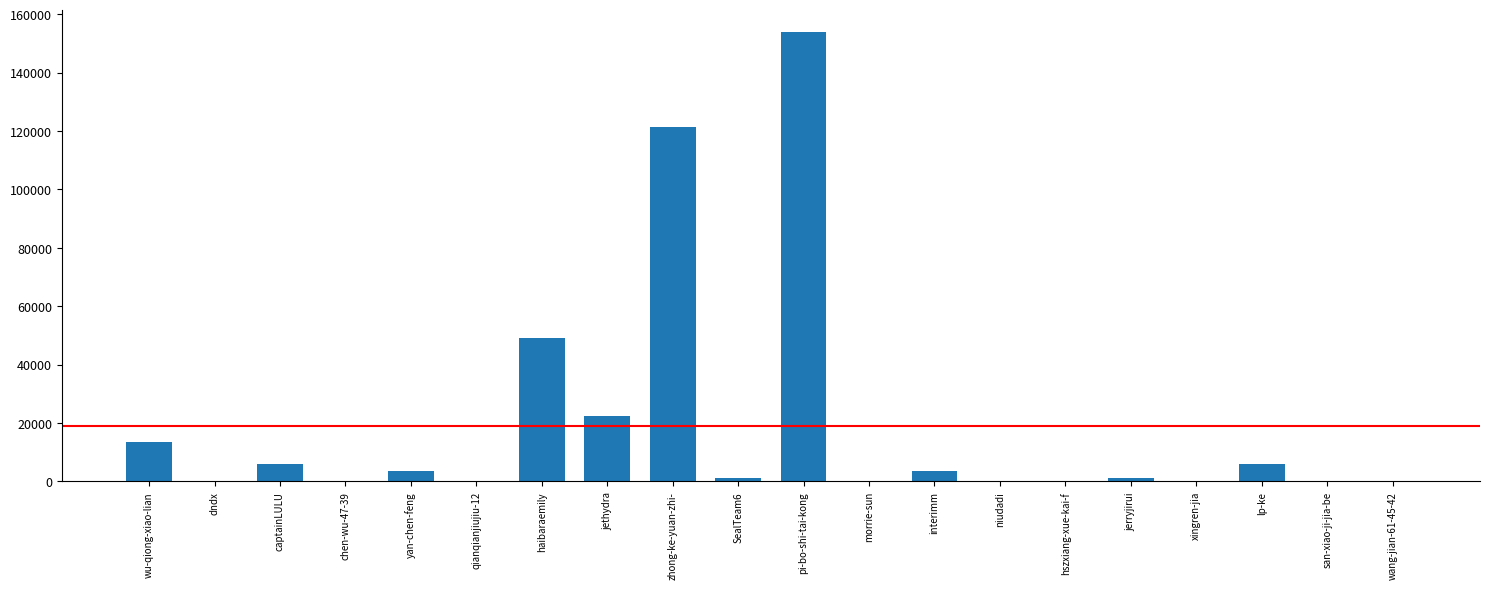

Are the bars horizontal?

No